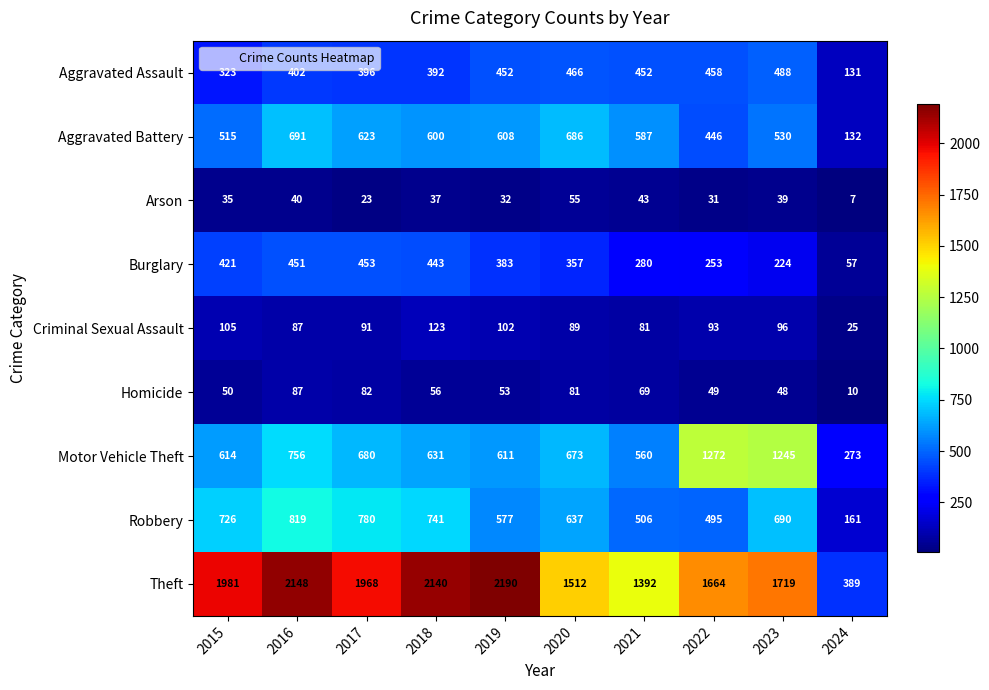

At which label does Theft first exceed 1968?

2015